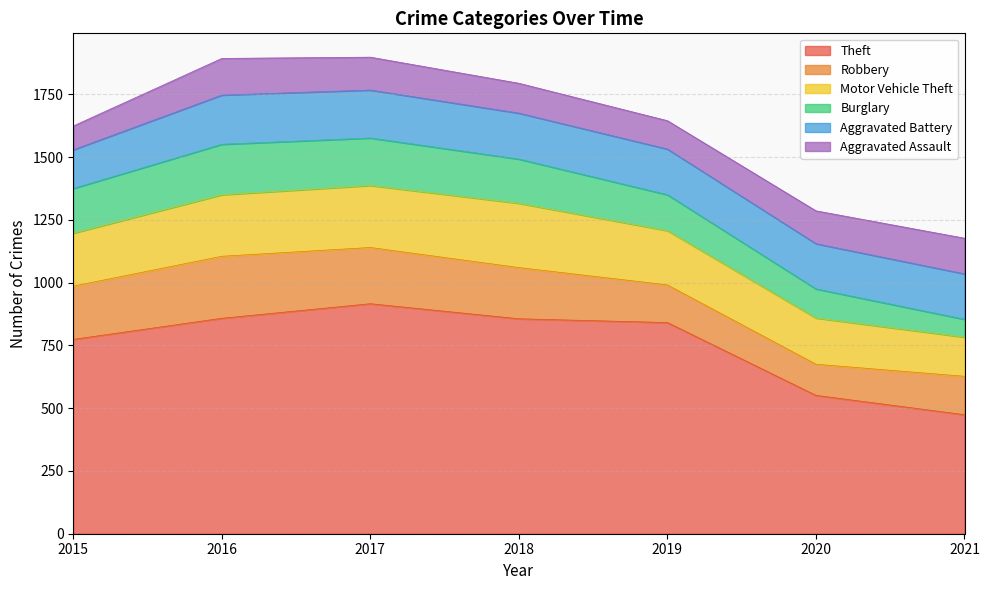

What is the difference between the highest and lowest values at 2021?

403